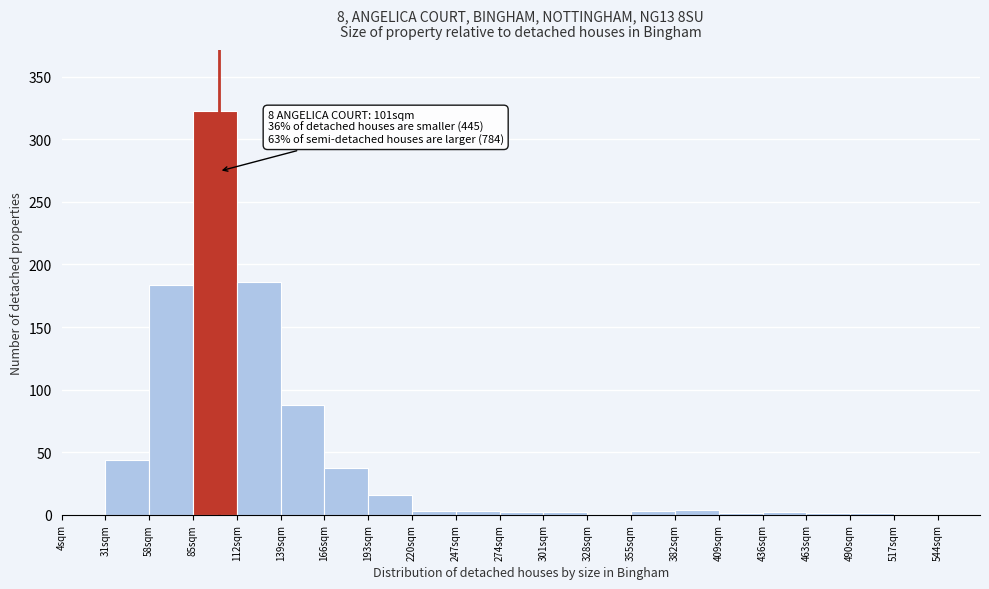

Which range on the x-axis has the tallest bar?

85 to 112